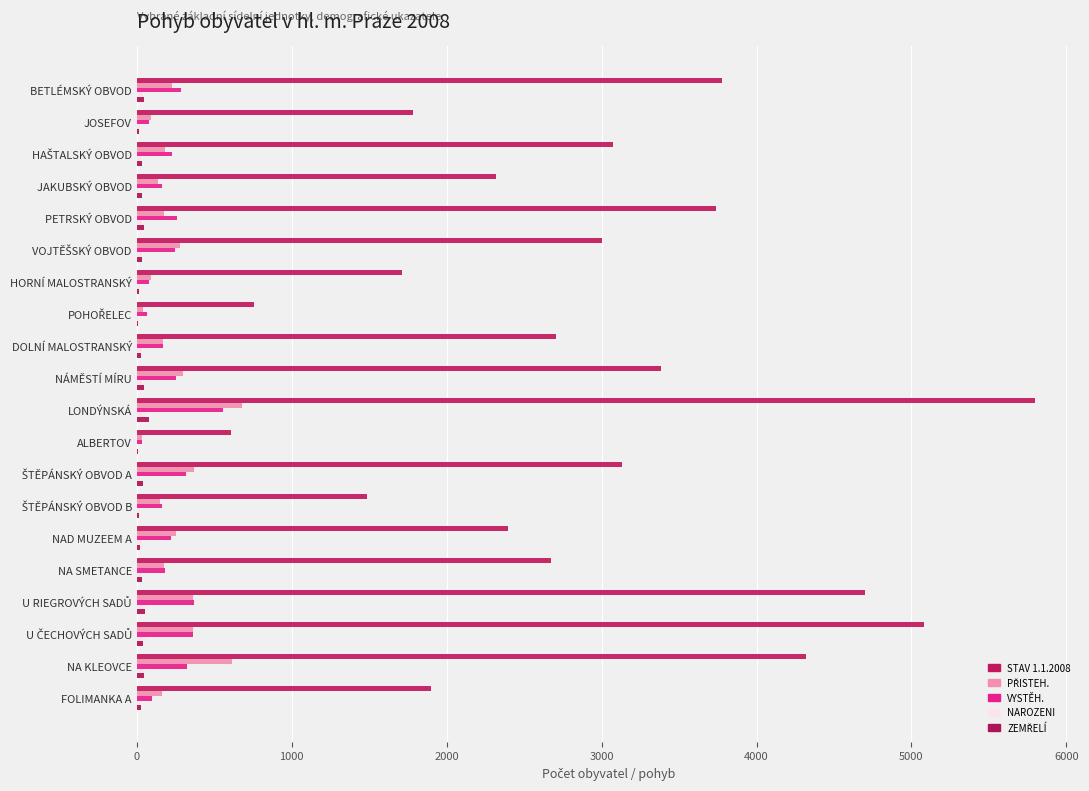

How many series are shown in this chart?

5